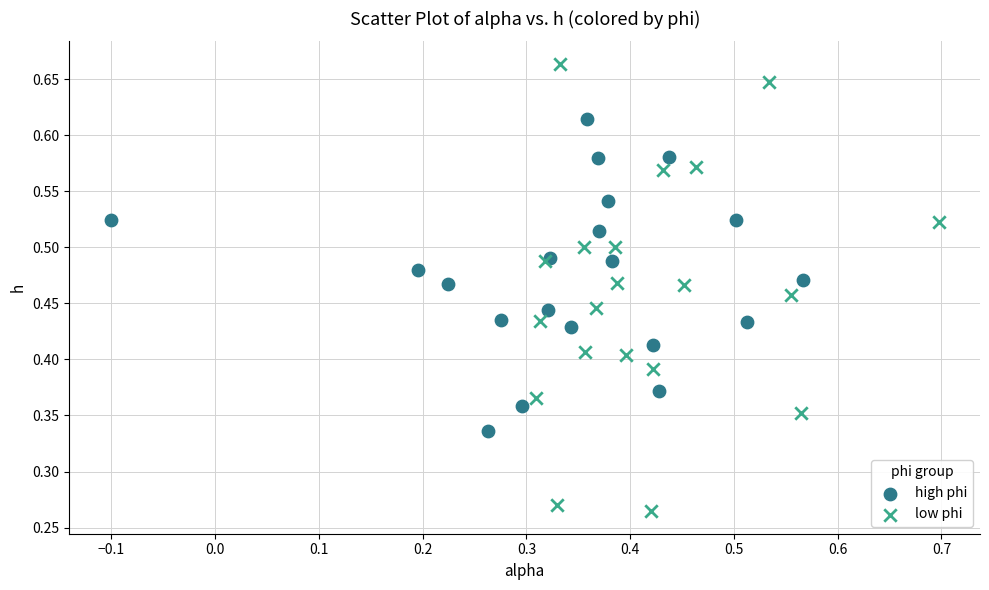

Which series reaches the maximum Y coordinate?

low phi